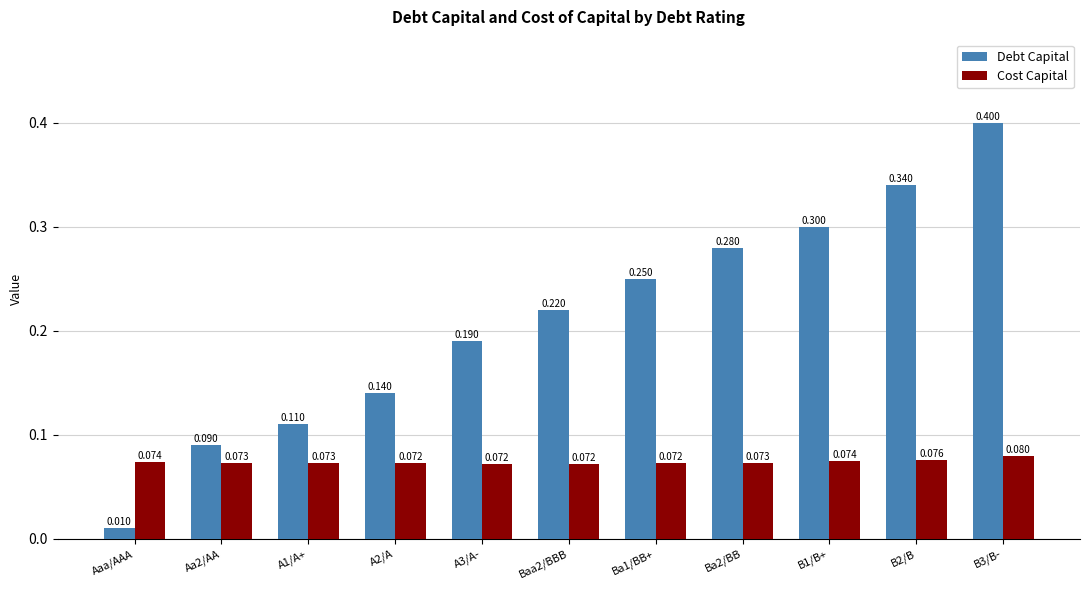

Where is Debt Capital nearest to the value 0?

Aaa/AAA